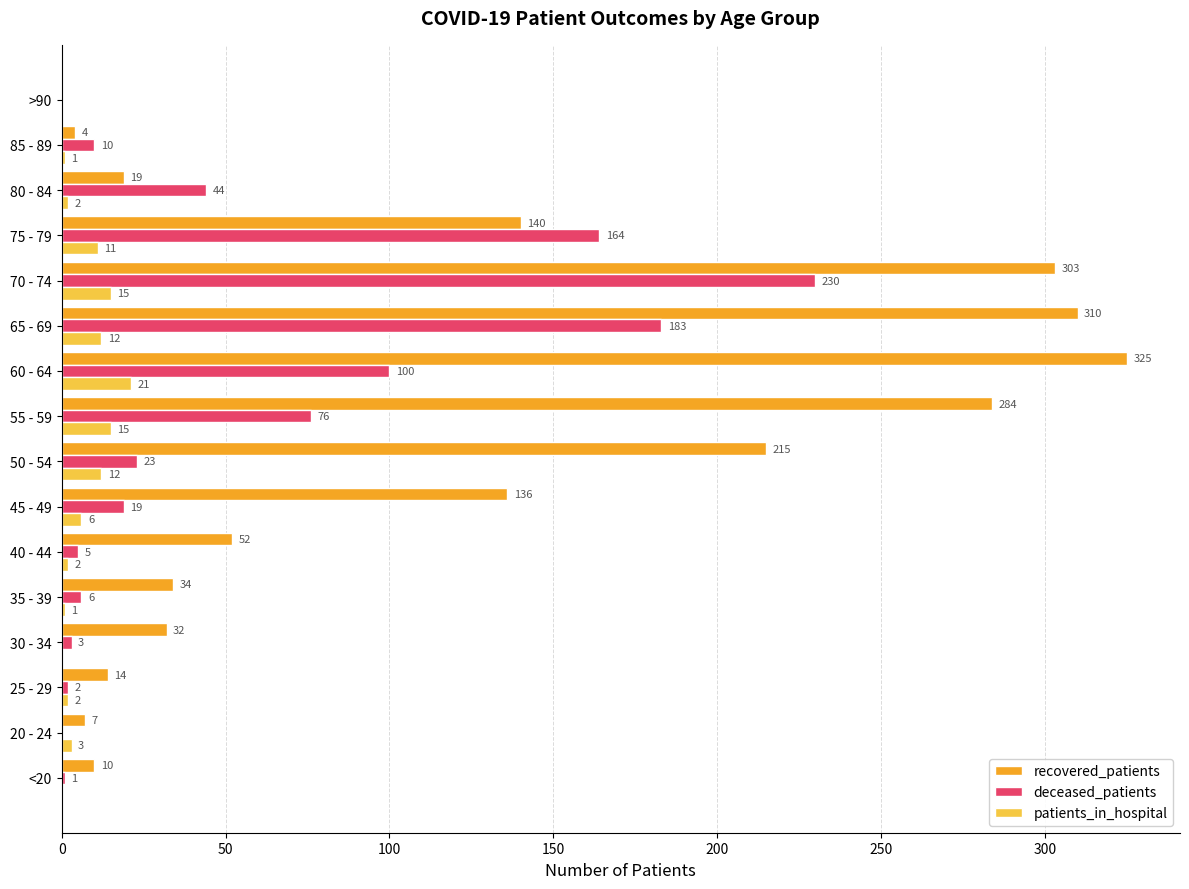

The recovered_patients series shows 141 at >90. True or false?

False